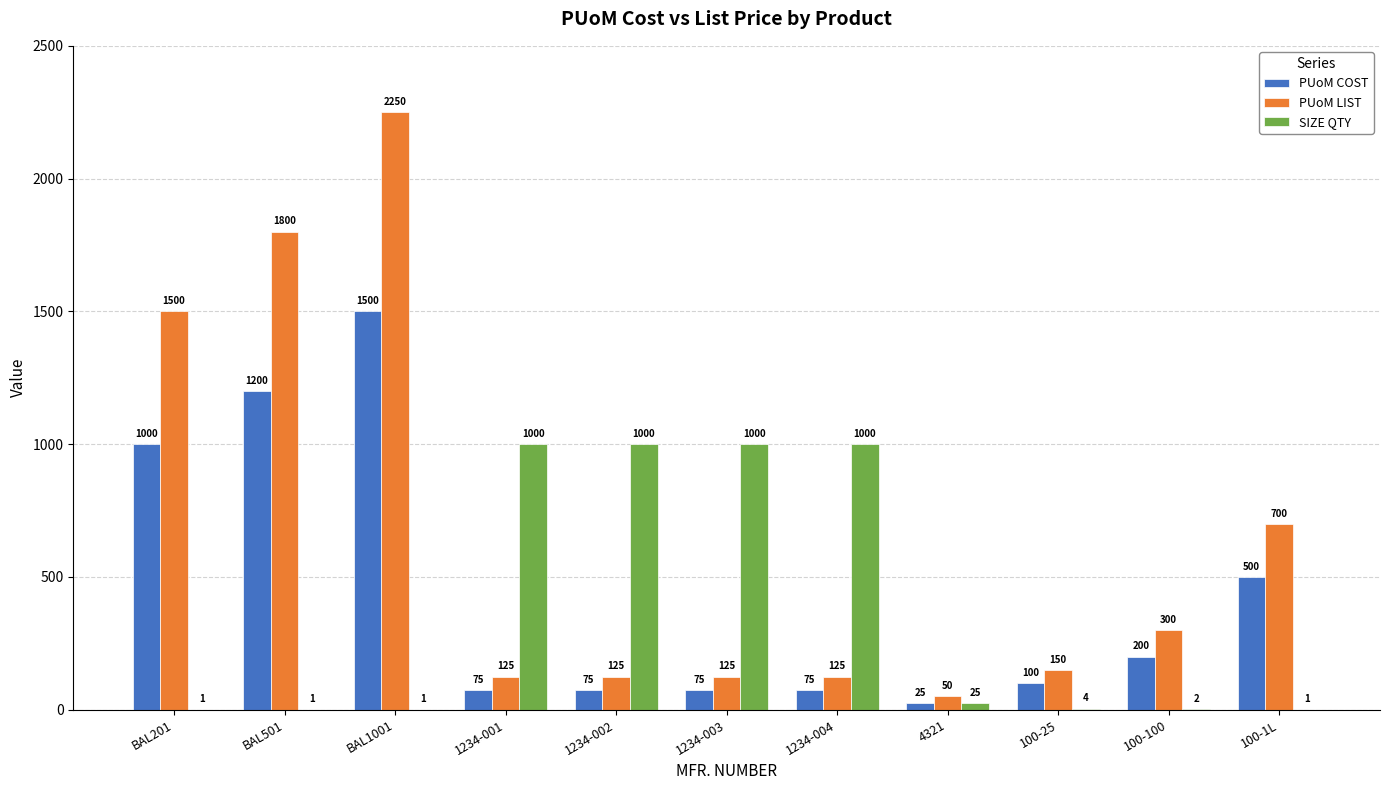

How many data points does each series have?

11